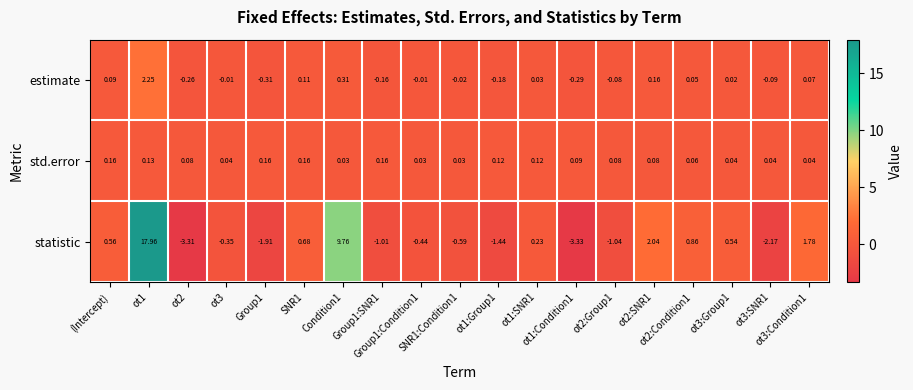

List the series in order of their peak value, highest first.

statistic, estimate, std.error